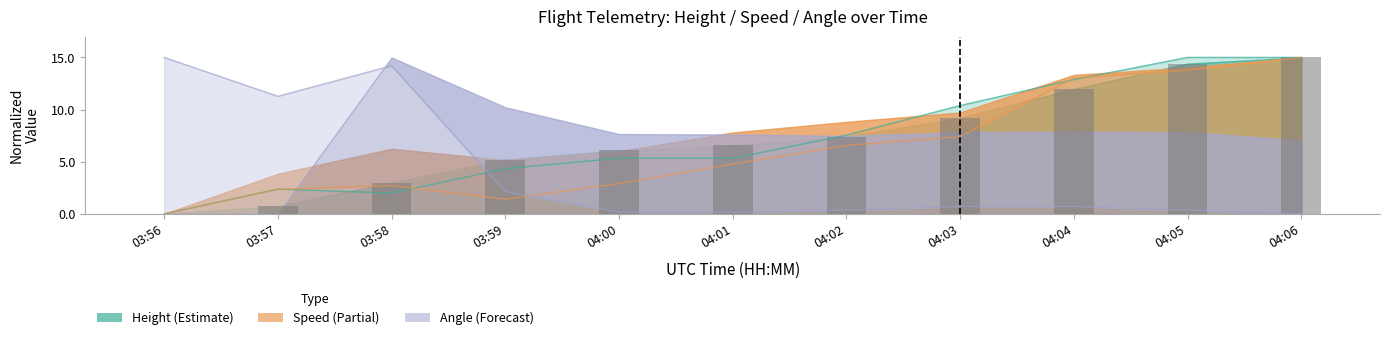

How many data points are less than 6?

4